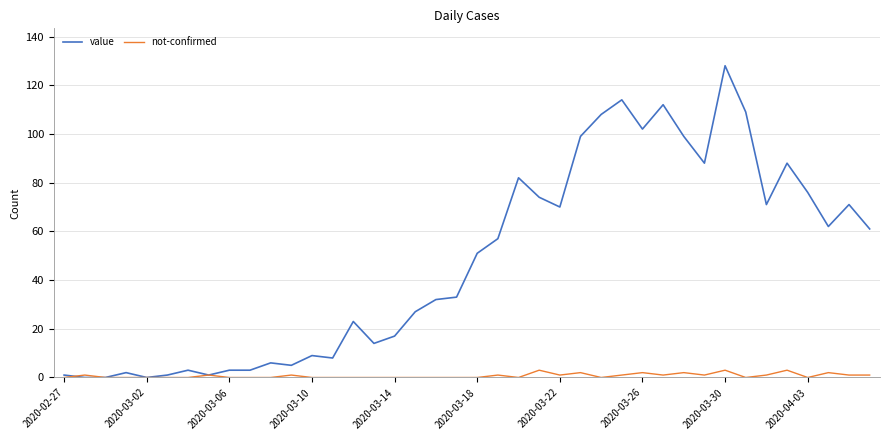

What is the maximum value shown in the chart?

128